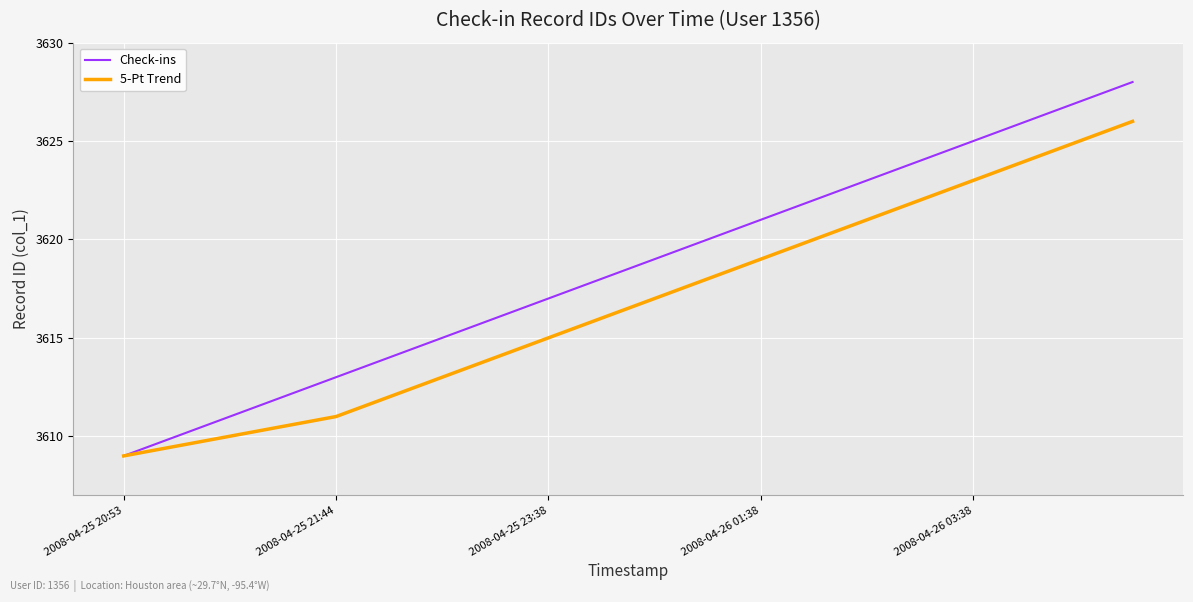

What is the maximum value for Check-ins?

3628.0